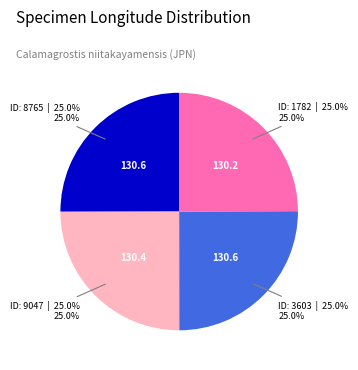

Is there any slice that represents more than half of the pie?

No